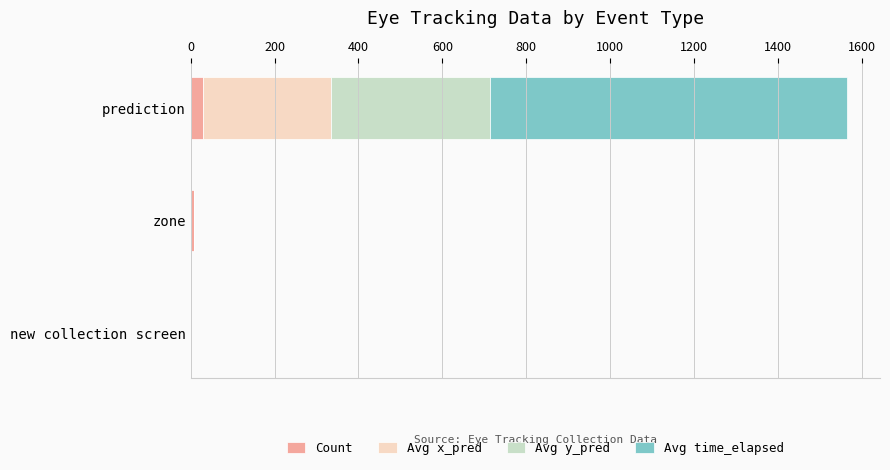

At which category is the sum across all series the highest?

prediction